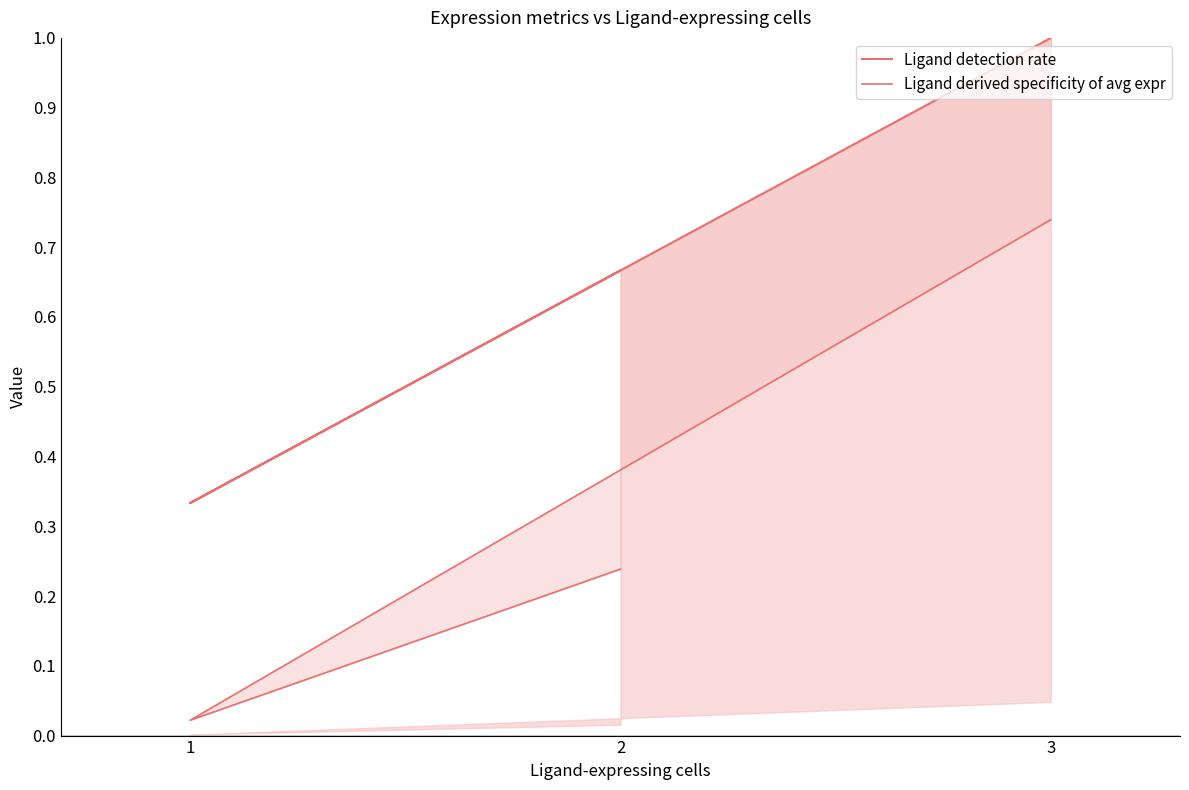

Between 1 and 3, which is larger?

3